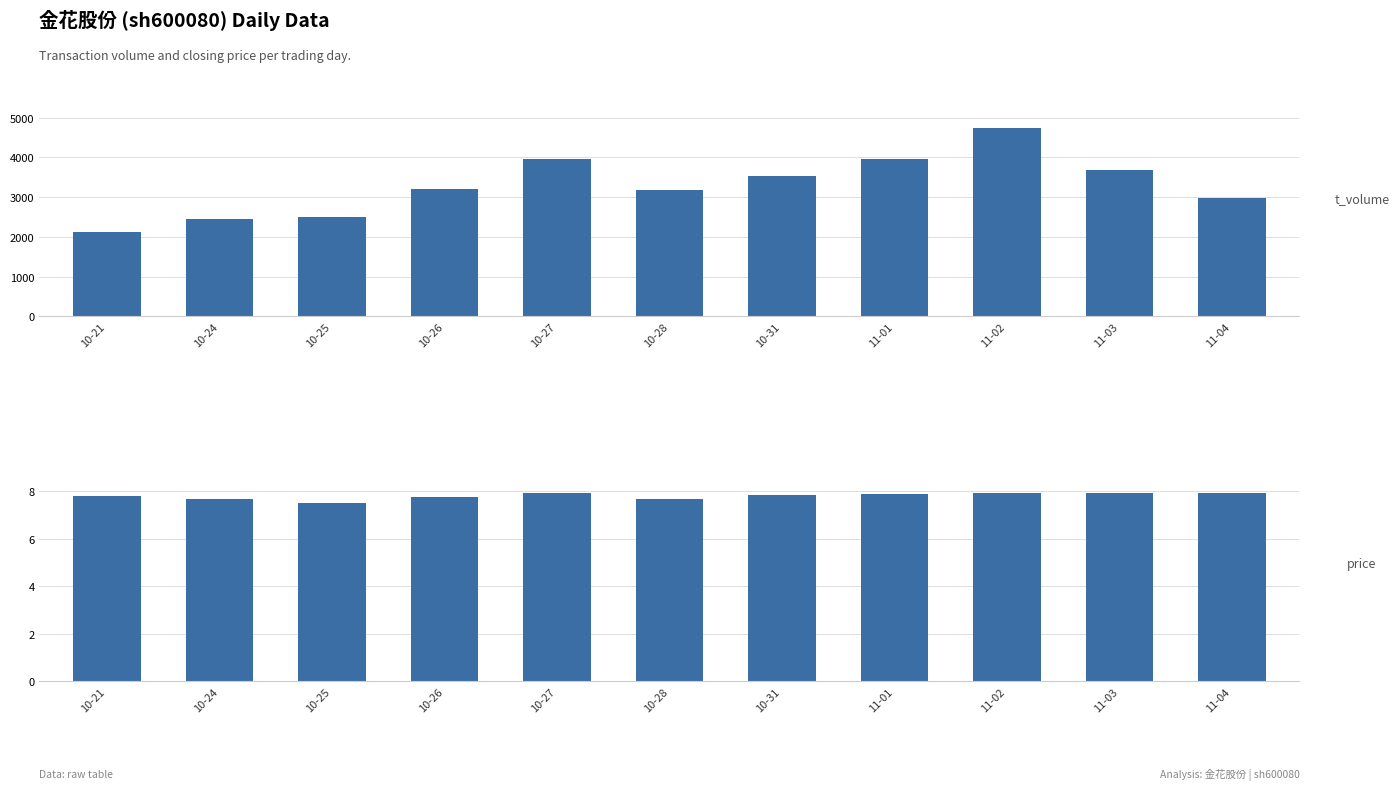

What is the difference between the highest and lowest values at 11-04?

2969.1